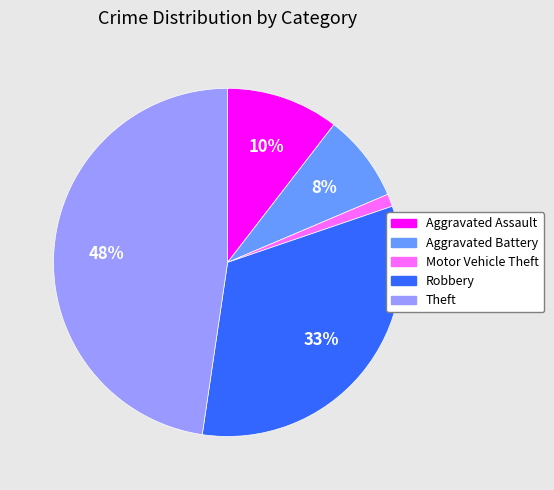

Is there any slice that represents more than half of the pie?

No